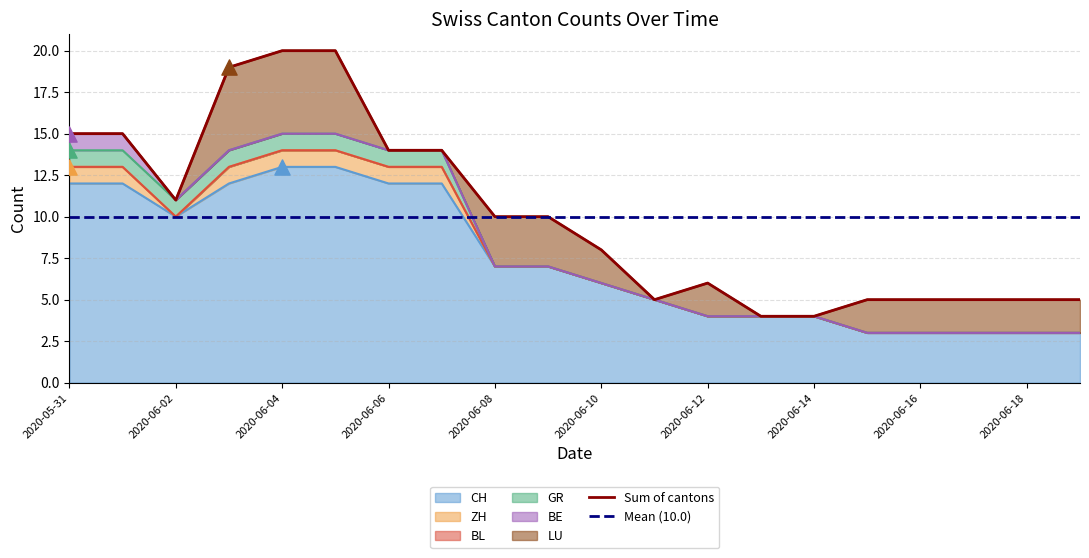

Which series has the largest Y range (max minus min)?

CH